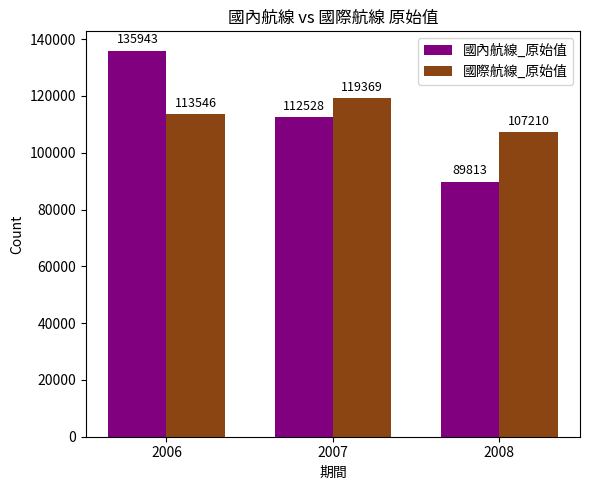

What is the greatest value displayed?

135943